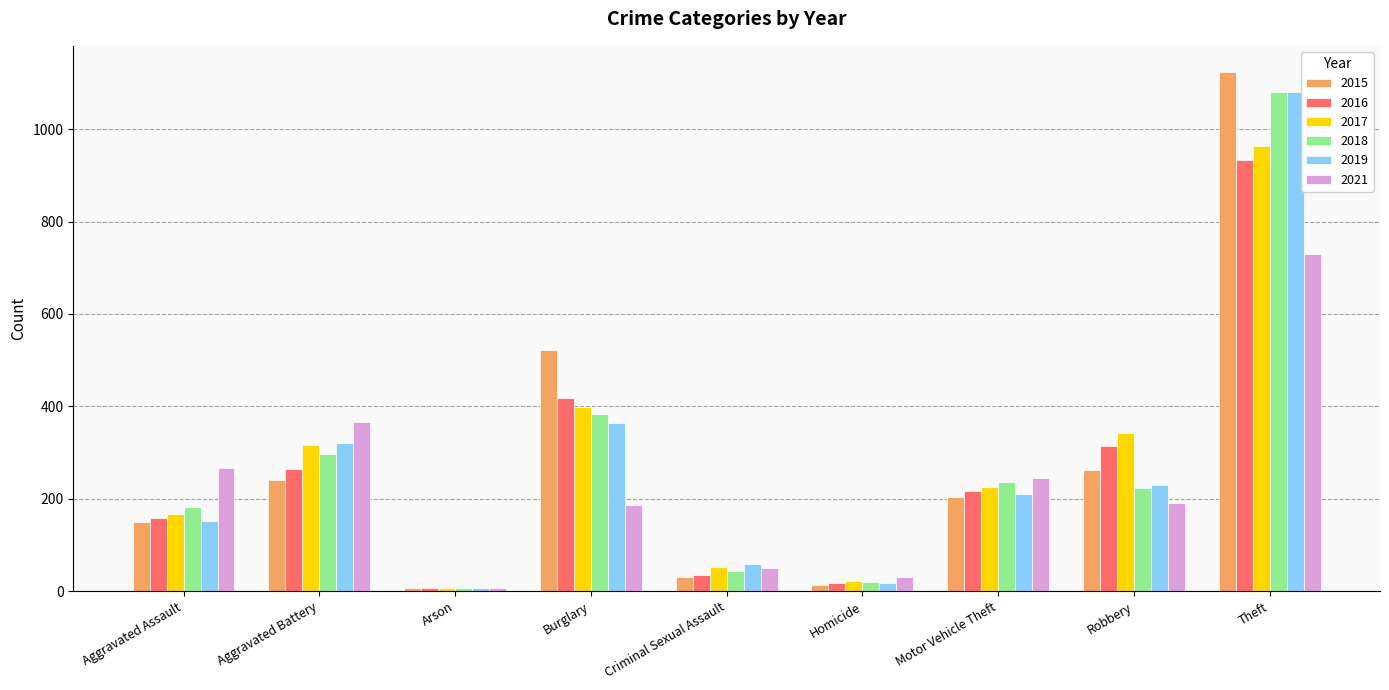

What is the spread (max minus min) of values at Burglary?

336